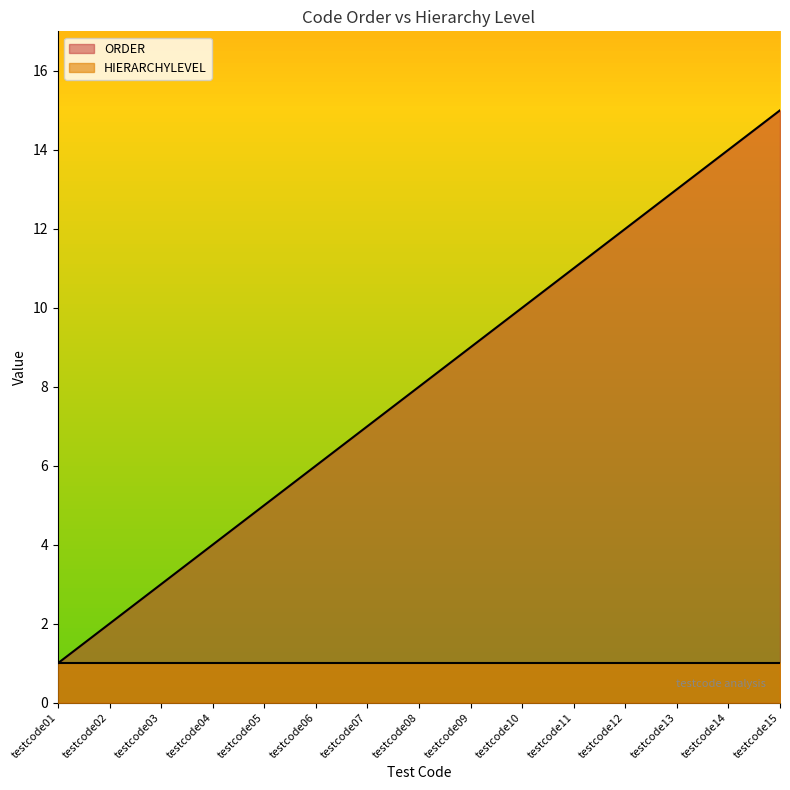

Which category has the highest value across all series?

testcode15